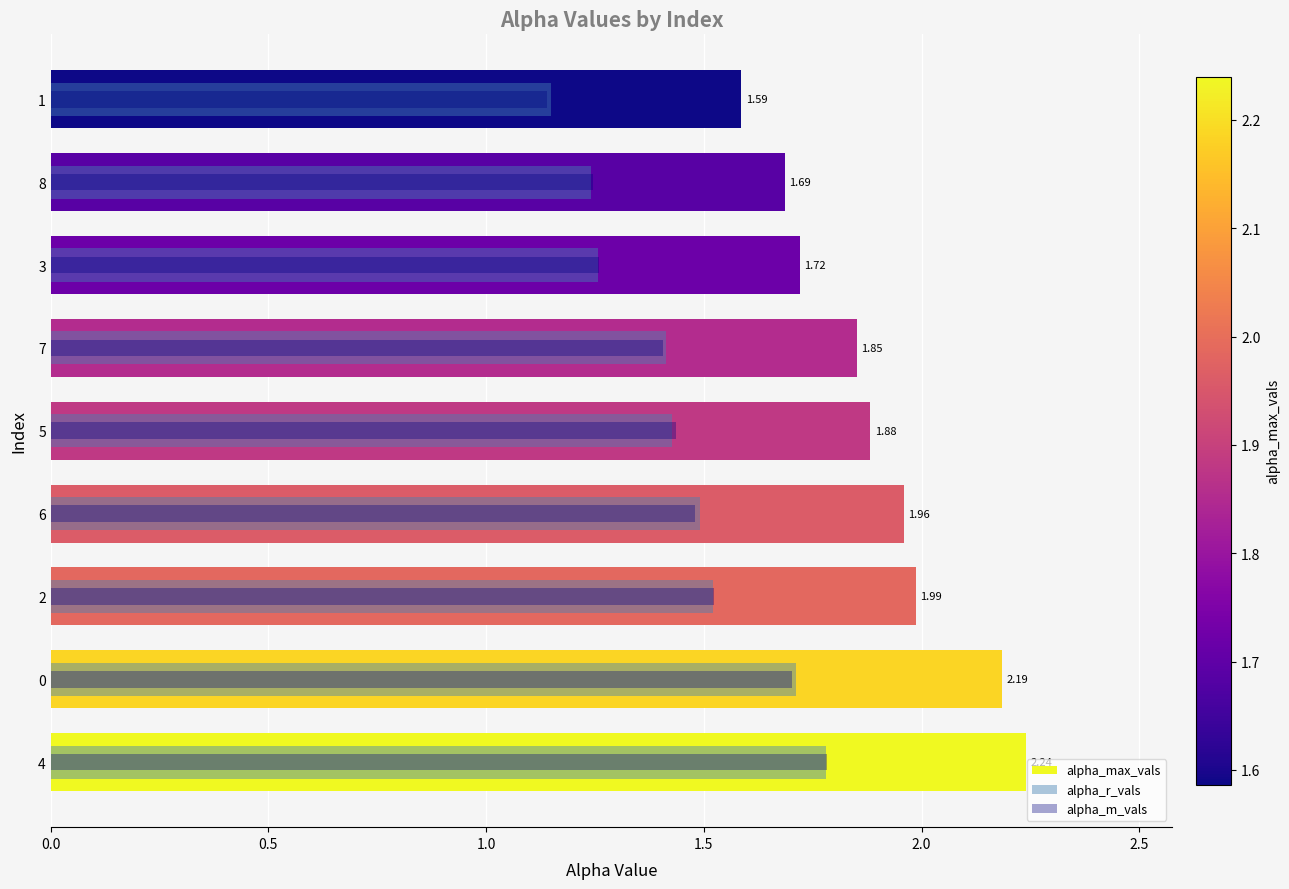

Which series has the largest total across all categories?

alpha_max_vals